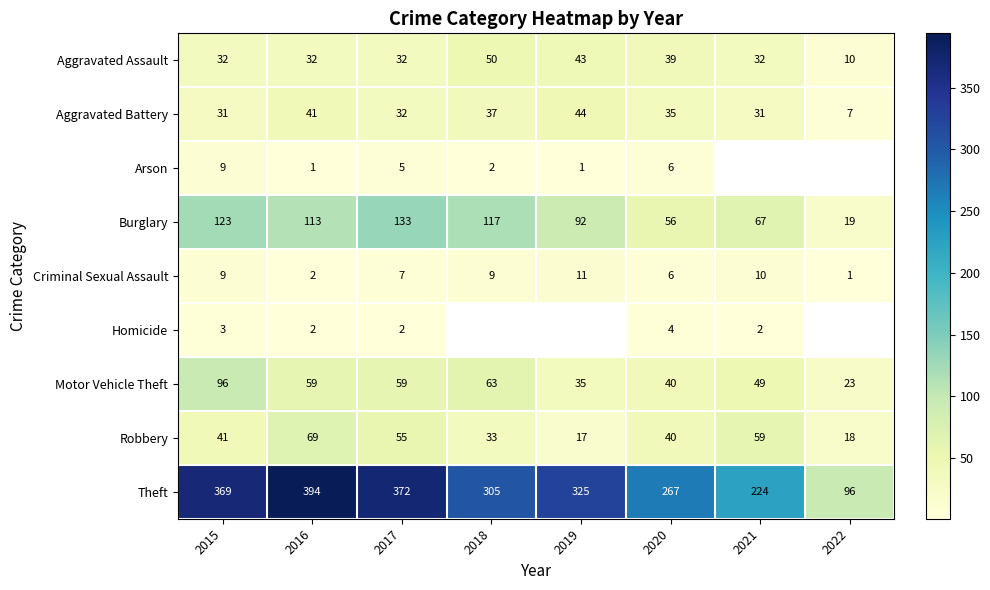

Between 2016 and 2017, which is larger?

2016